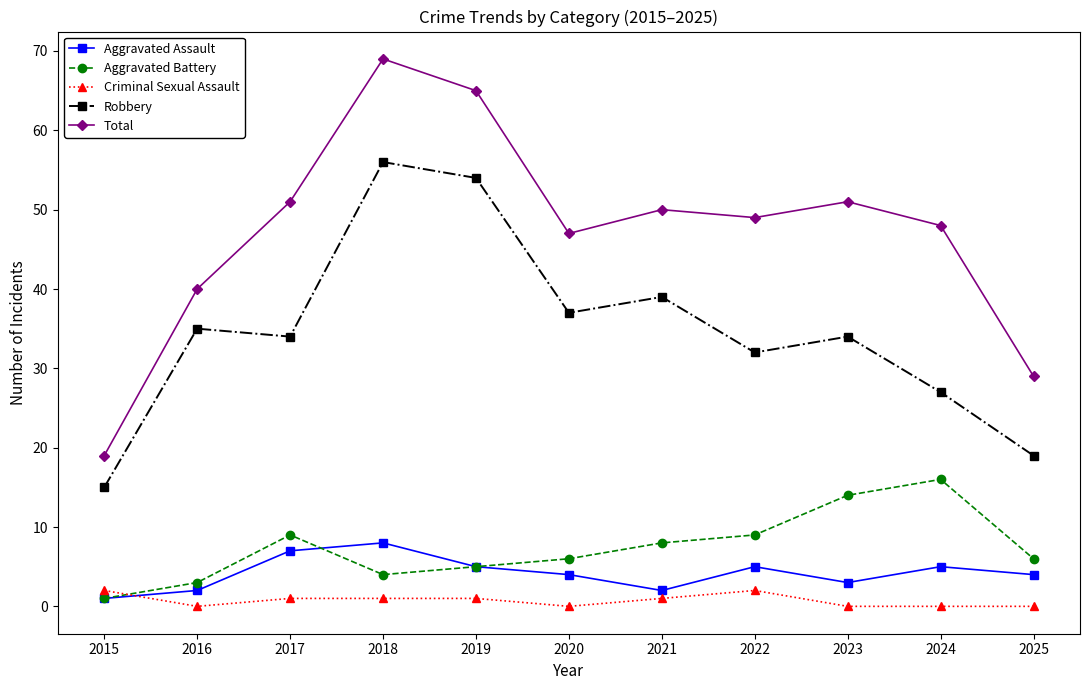

How many data points in Total are less than 49?

5